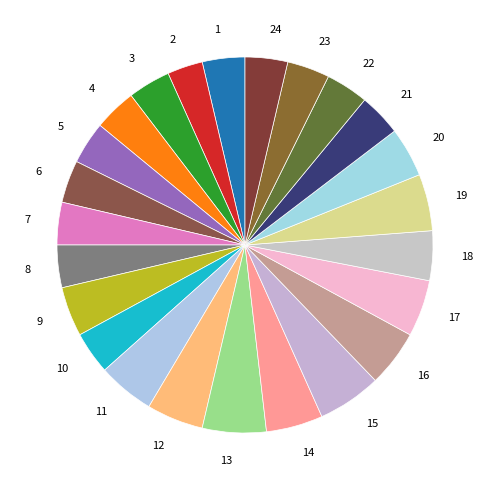

The 12 slice represents 5% of the pie. True or false?

True